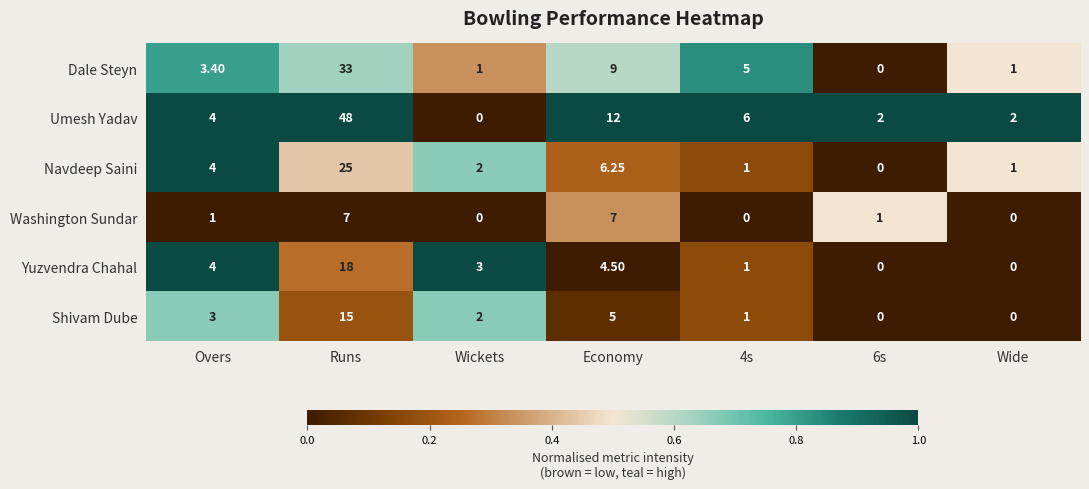

Where does the Yuzvendra Chahal series first go above 3?

Overs